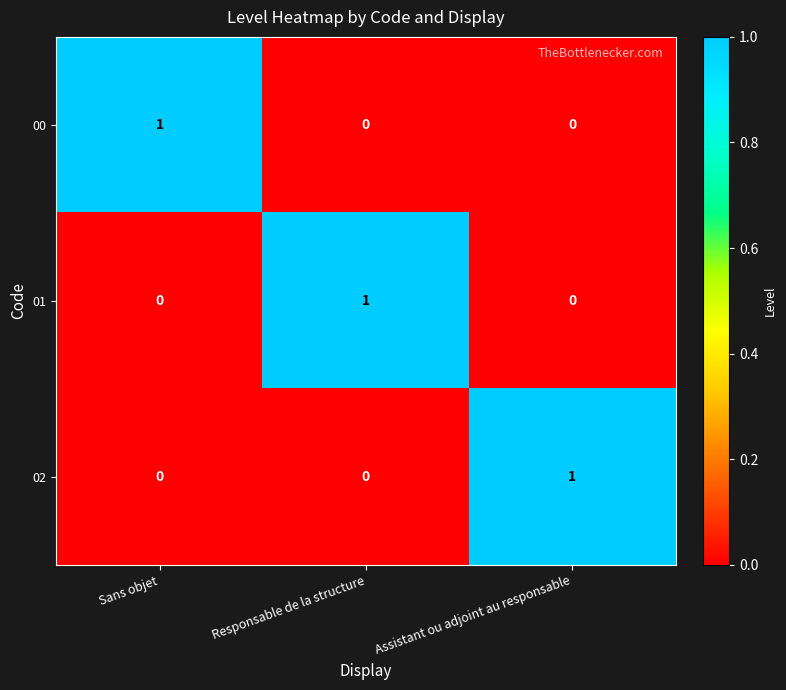

Reading left to right, list all the values displayed in this chart.

00: Sans objet=1	Responsable de la structure=0	Assistant ou adjoint au responsable=0
01: Sans objet=0	Responsable de la structure=1	Assistant ou adjoint au responsable=0
02: Sans objet=0	Responsable de la structure=0	Assistant ou adjoint au responsable=1